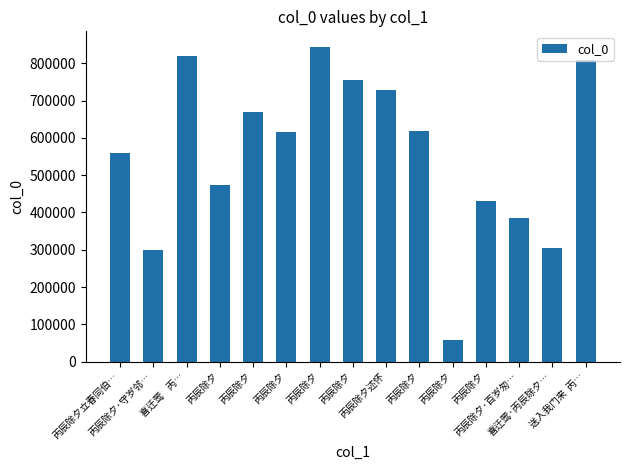

How many bars are there in total?

15